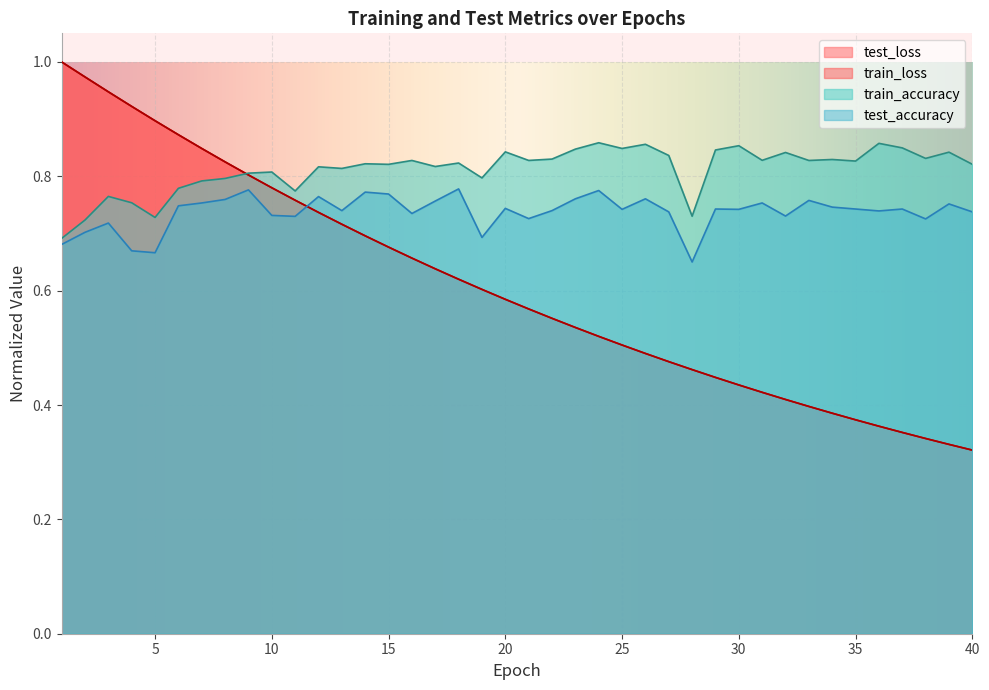

What is the value of the train_loss point at the 39th from the left?

0.3